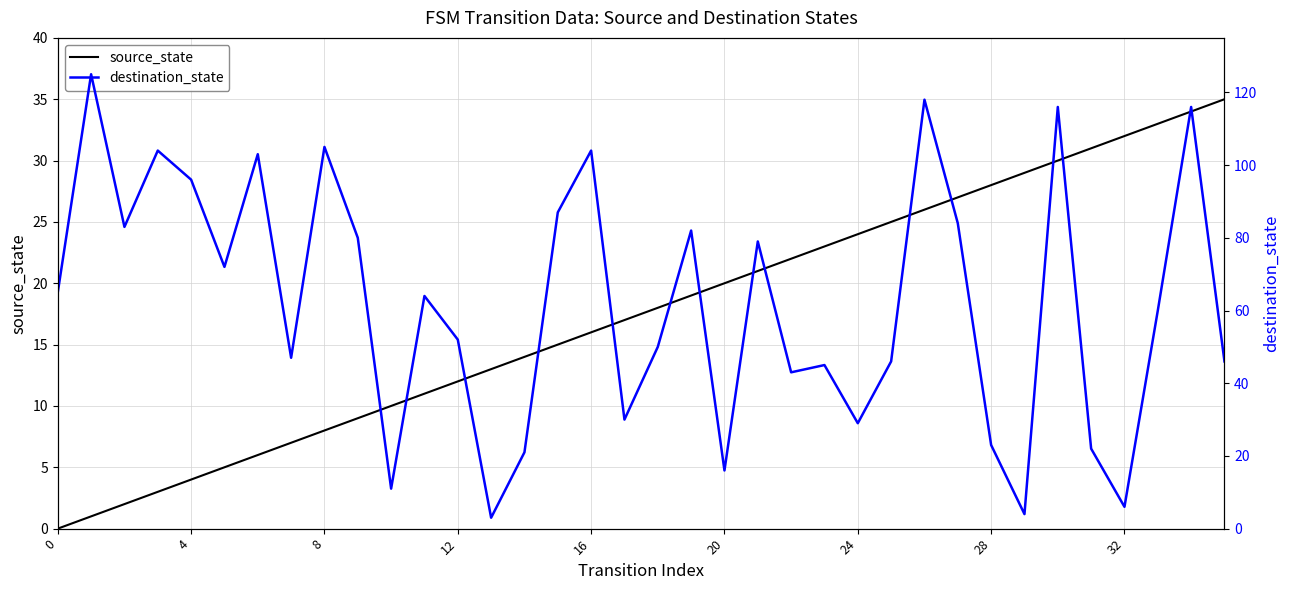

How many data points in destination_state are less than 64?

18